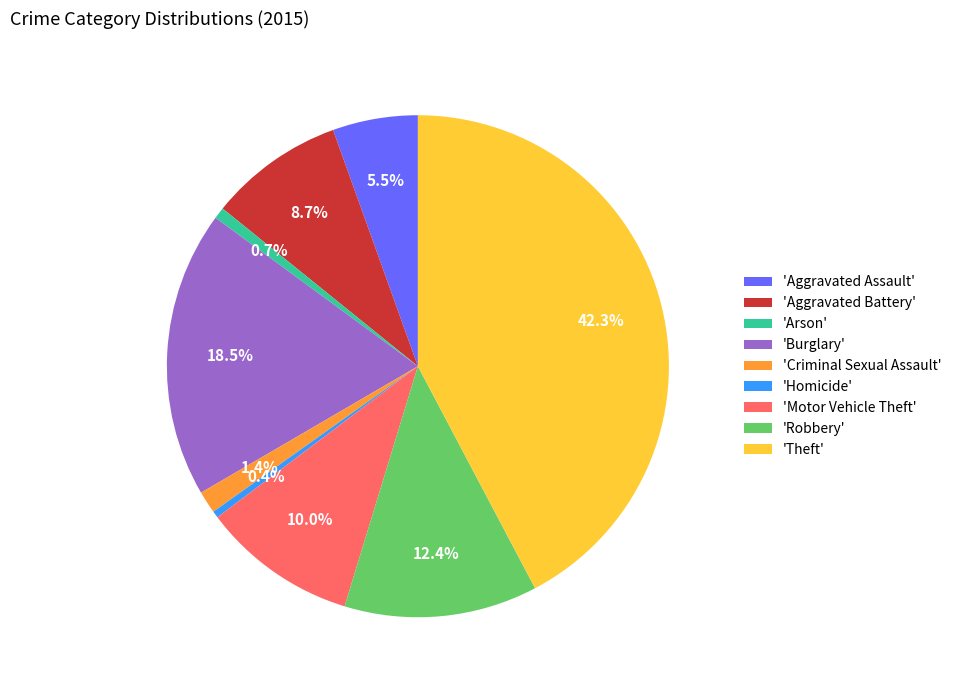

How much of the chart is everything except 'Homicide'?

99.6%